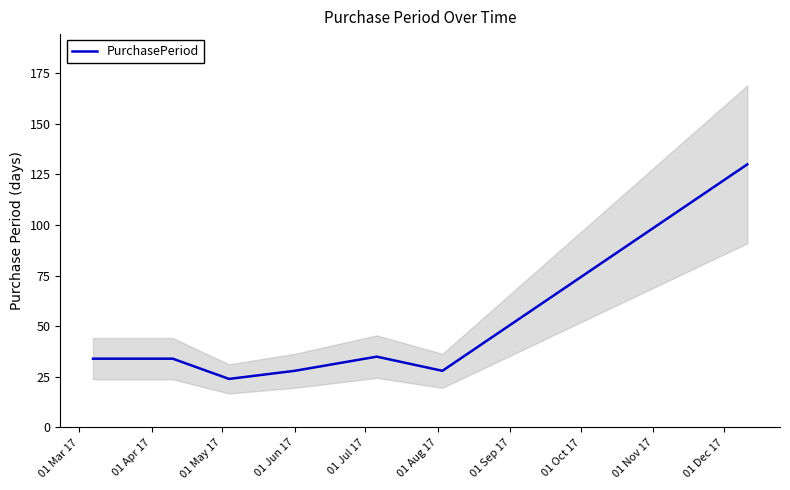

What is the maximum value for PurchasePeriod?

130